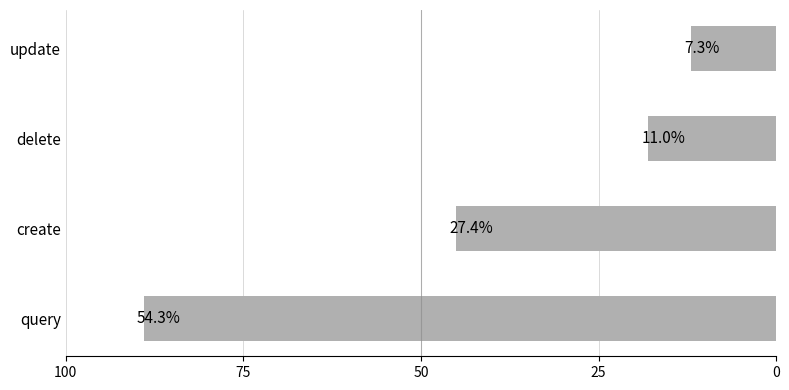

How many bars are there in total?

4